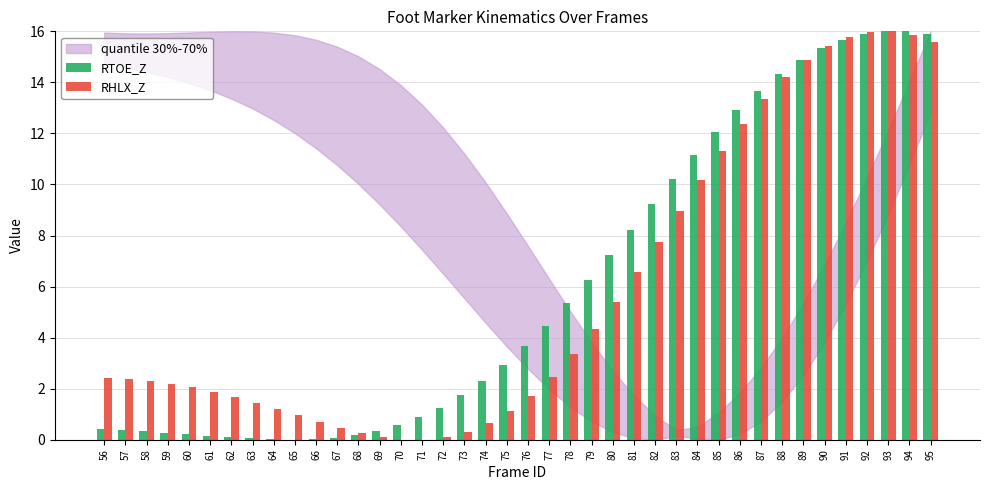

How many categories are shown in the chart?

40